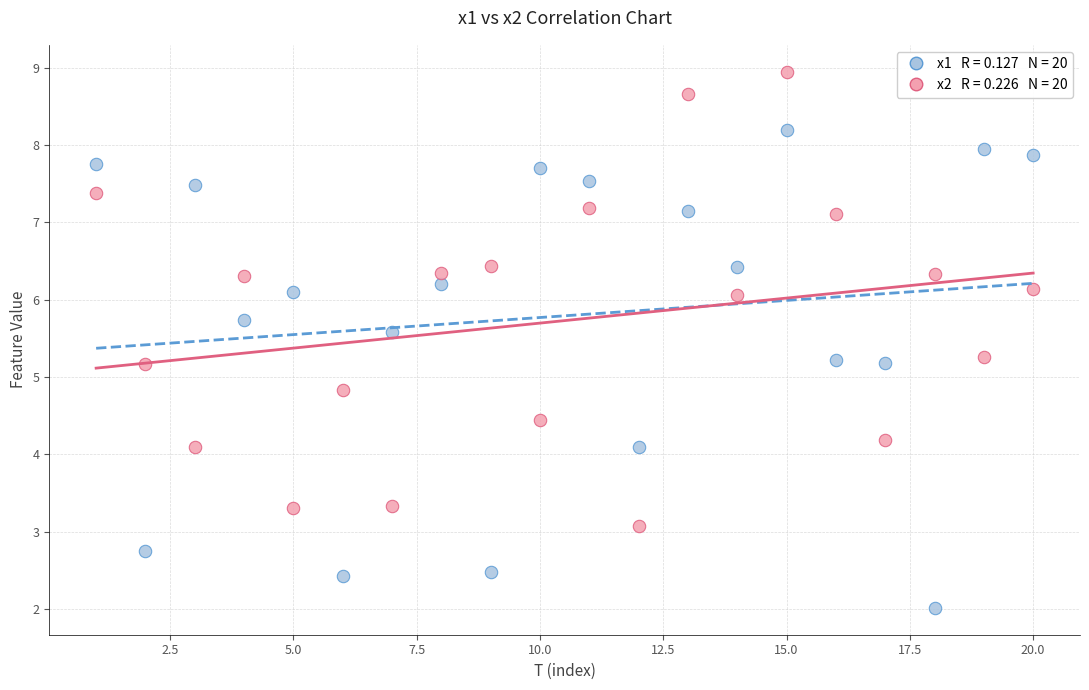

Across all data points, what is the range of X values (max minus min)?

19.0